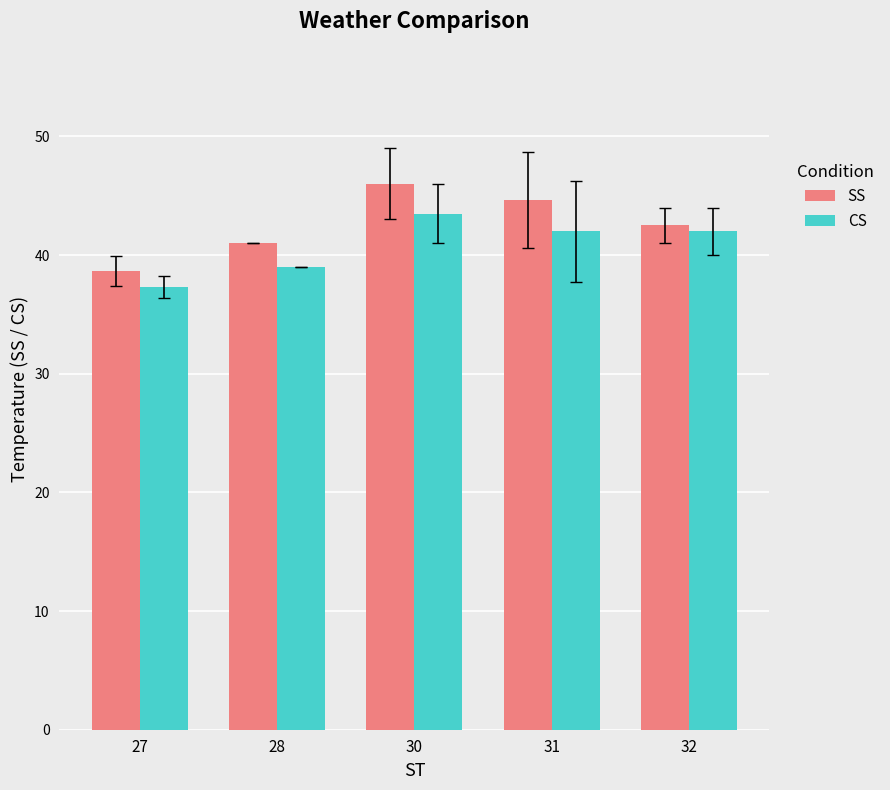

How many groups of bars are there?

5